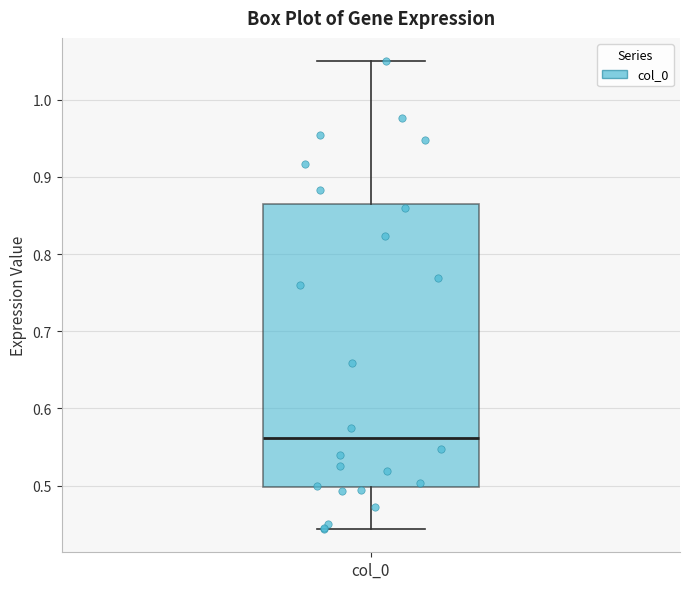

Where does the lower whisker of the box for col_0 end on the y-axis? The values are not printed on the chart, so give them approximately, as read against the axis.

0.44